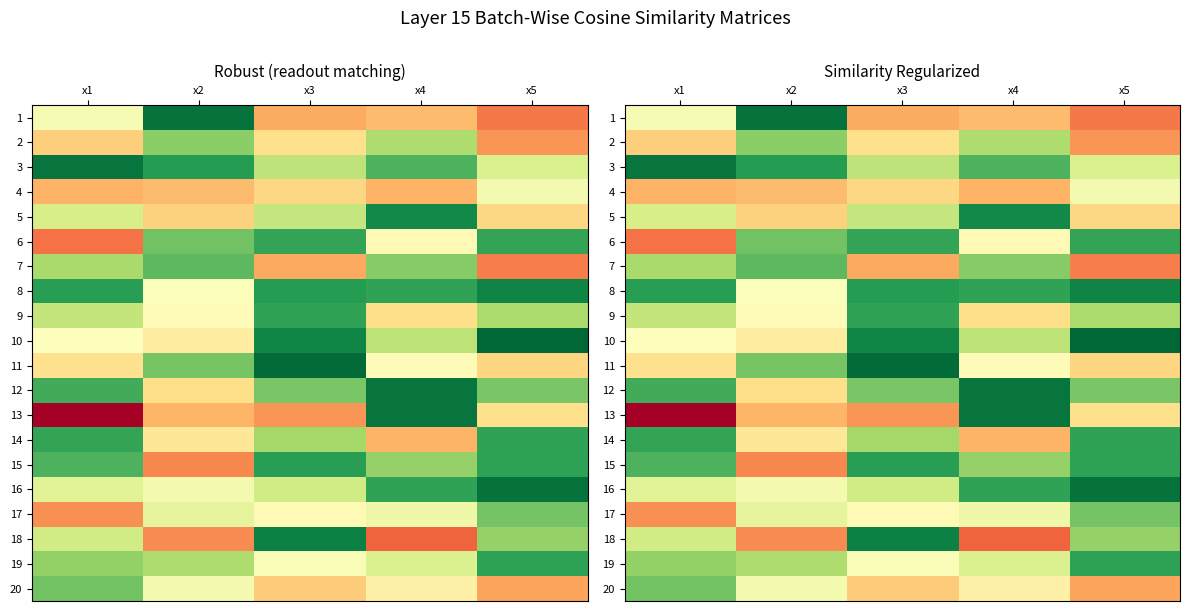

What is the total value across all series at x1?

112.2